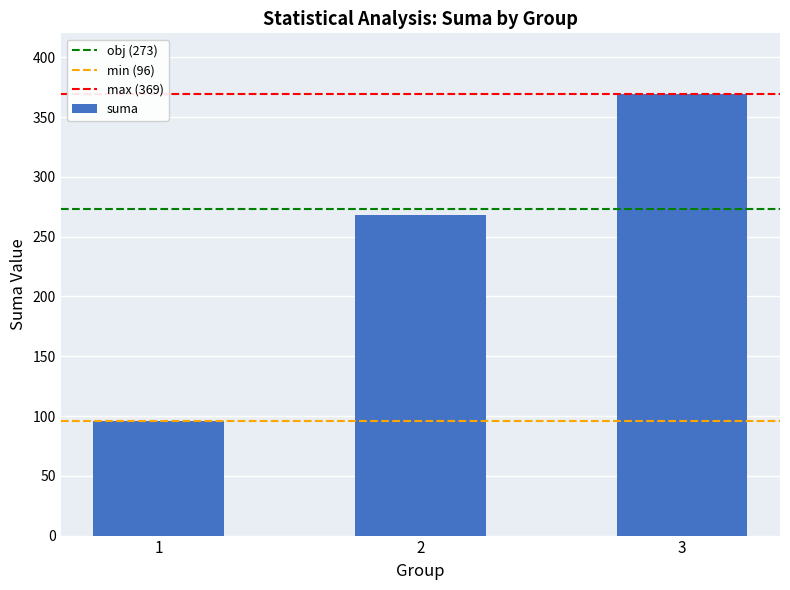

What is the value of the 2nd bar from the left?

268